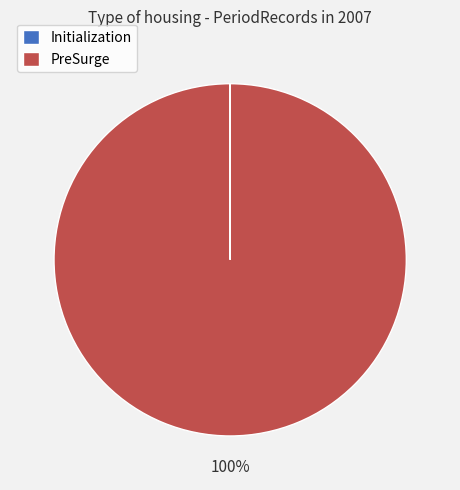

What is the majority slice?

PreSurge